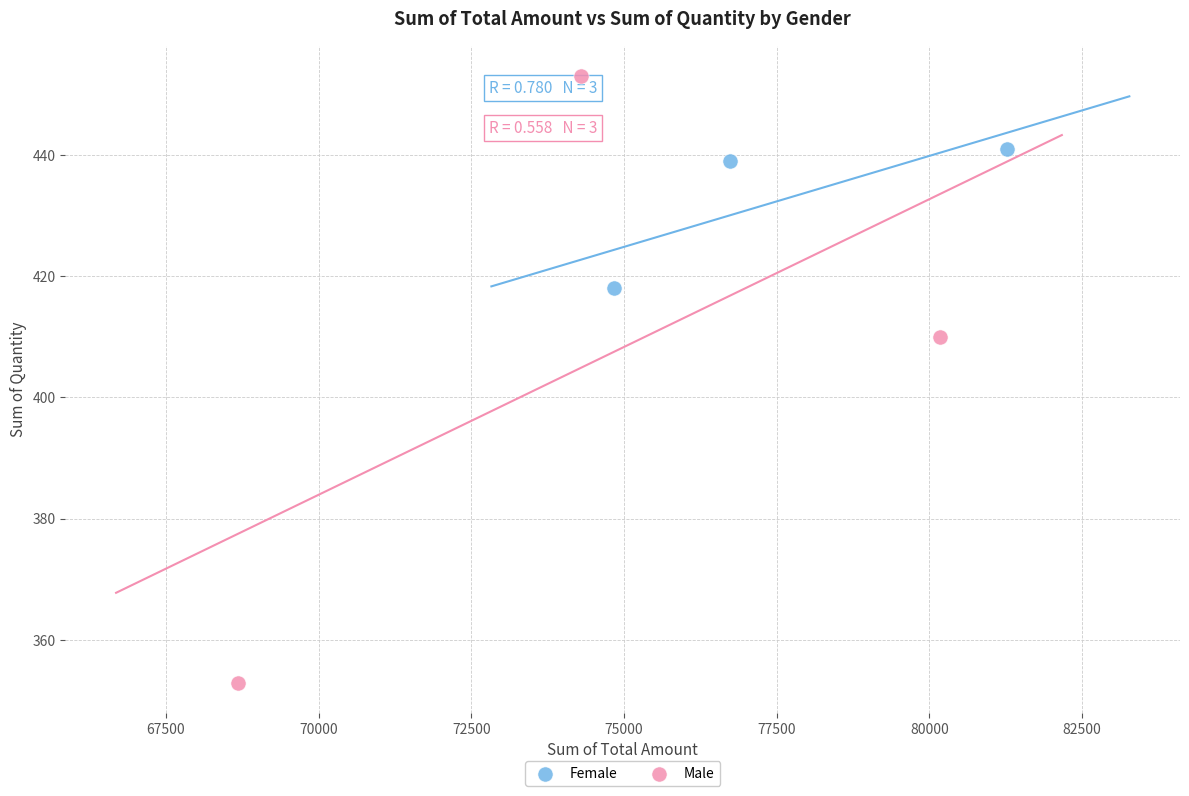

Which series has the largest Y range (max minus min)?

Male